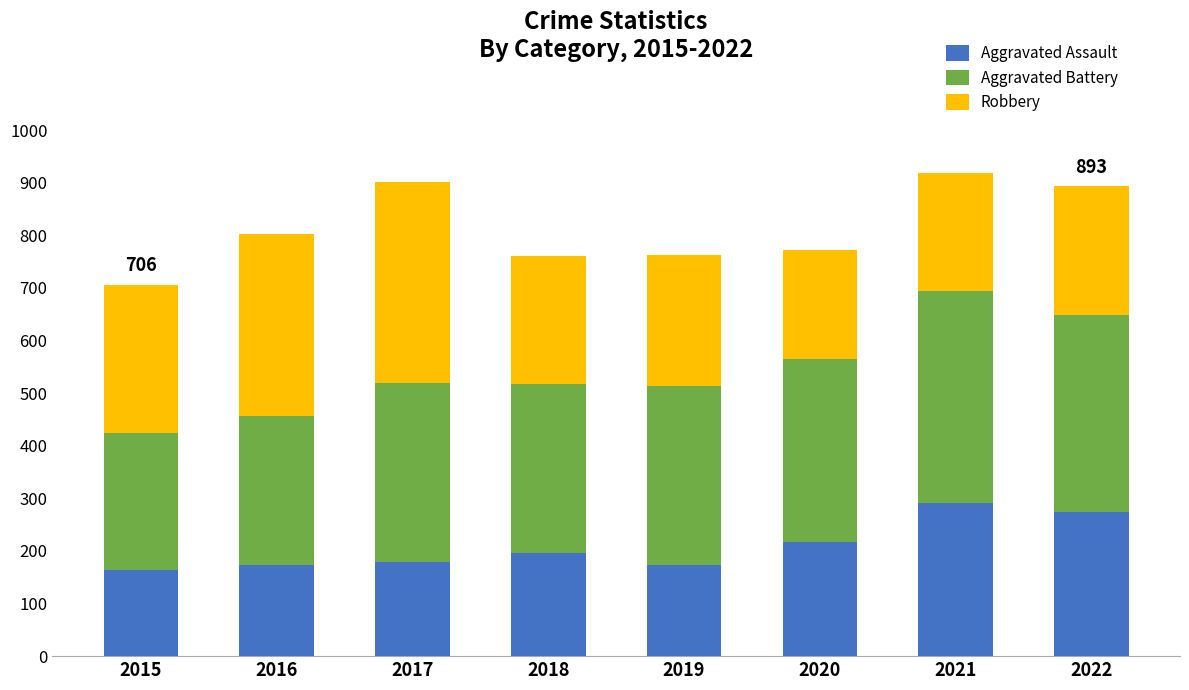

What is the difference between the maximum and minimum values in the Aggravated Assault series?

128